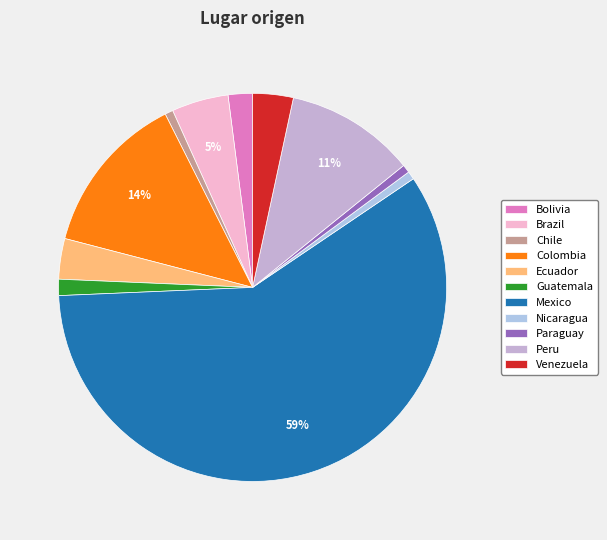

To the nearest percent, what percentage of the pie is Peru?

11%